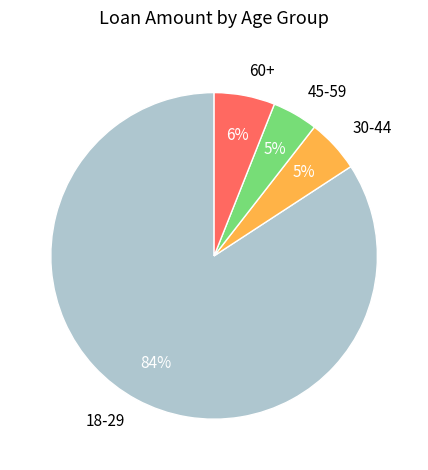

The 30-44 slice represents 1% of the pie. True or false?

False